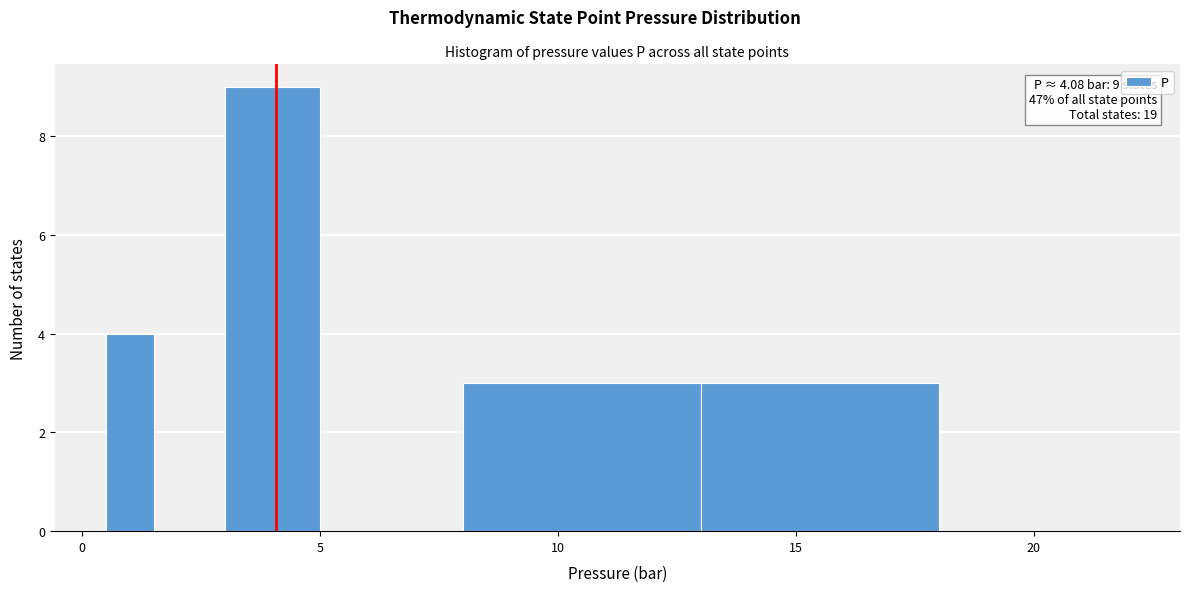

Around what value on the x-axis is the tallest bar? Give the approximate position of its centre, as read against the axis.

4.0